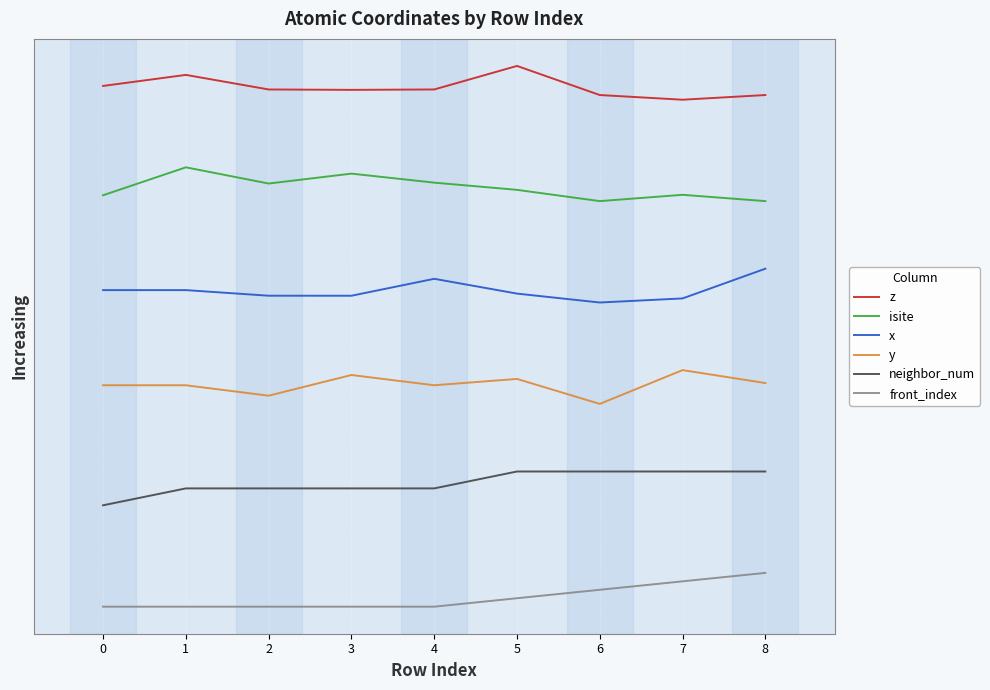

What is the difference between the maximum and minimum values in the y series?

2.0